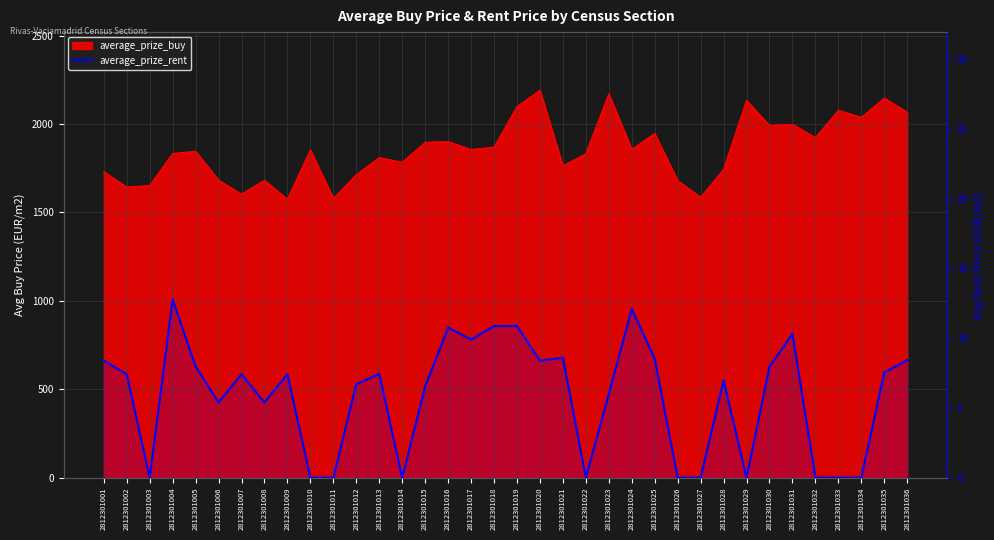

Reading right to left, extract all data points from this chart.

2812301036=8.4	2812301035=7.5	2812301034=0.0	2812301033=0.0	2812301032=0.0	2812301031=10.3	2812301030=8.0	2812301029=0.0	2812301028=7.0	2812301027=0.0	2812301026=0.0	2812301025=8.5	2812301024=12.1	2812301023=6.0	2812301022=0.0	2812301021=8.6	2812301020=8.4	2812301019=10.9	2812301018=10.9	2812301017=9.9	2812301016=10.8	2812301015=6.5	2812301014=0.0	2812301013=7.4	2812301012=6.7	2812301011=0.0	2812301010=0.0	2812301009=7.4	2812301008=5.4	2812301007=7.4	2812301006=5.4	2812301005=8.0	2812301004=12.8	2812301003=0.0	2812301002=7.4	2812301001=8.4